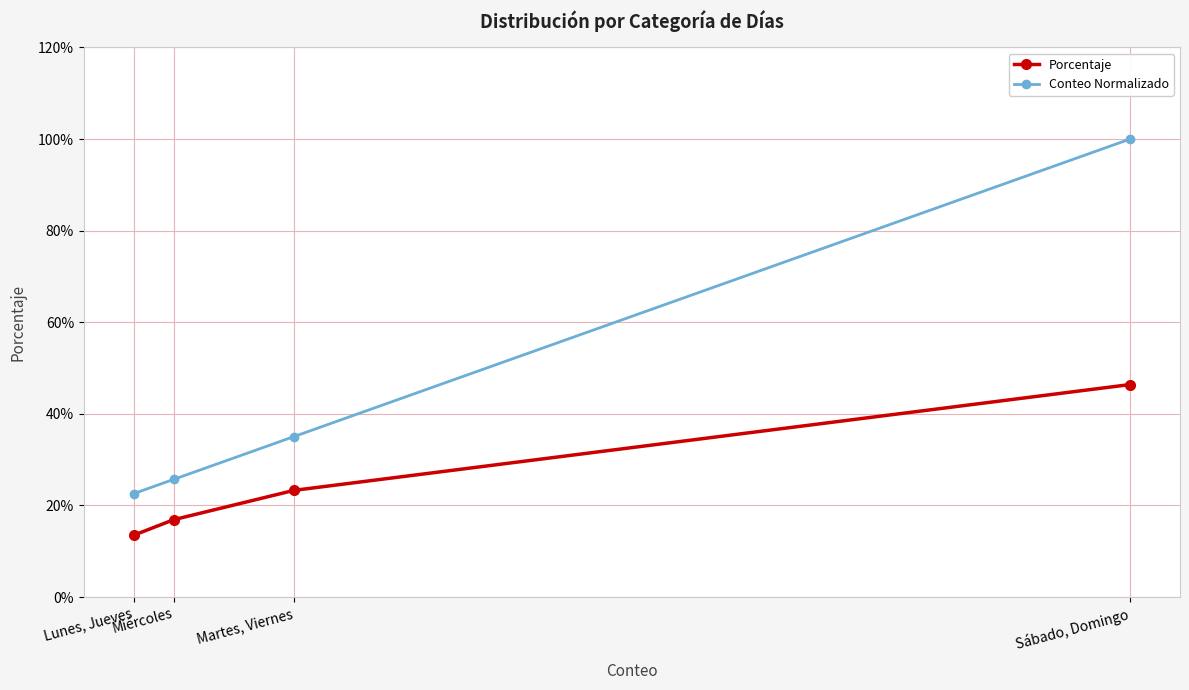

Is this an area chart (filled region under the line)?

No